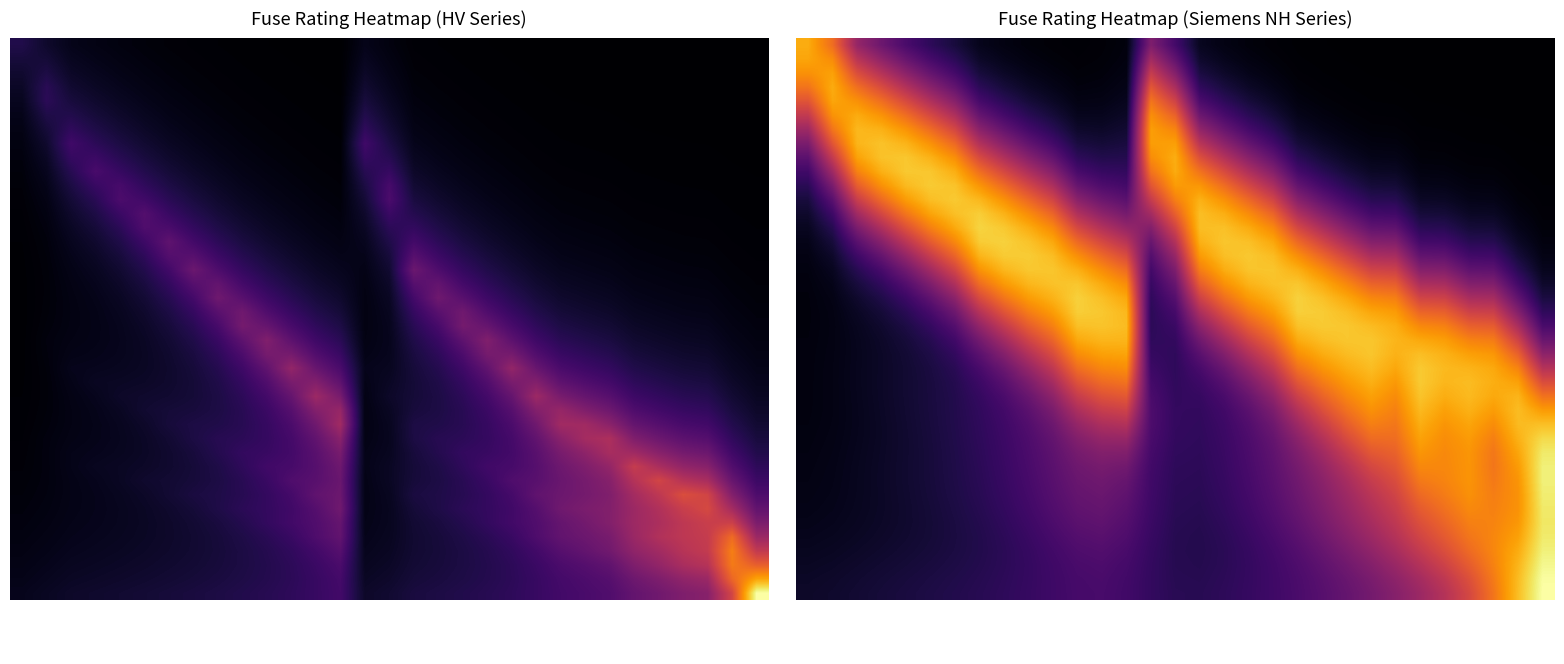

What is the difference between the highest and lowest values at HV 16A?

0.8